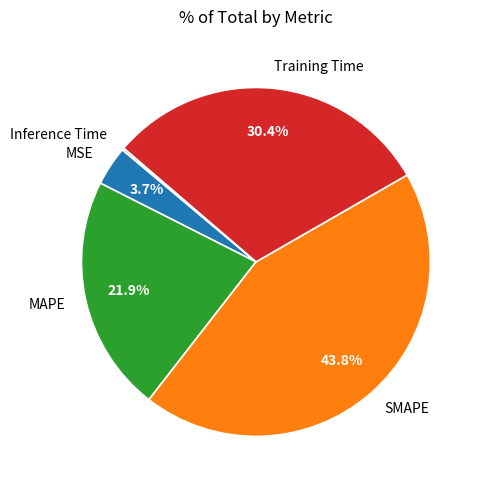

Which has a higher value, MSE or MAPE?

MAPE